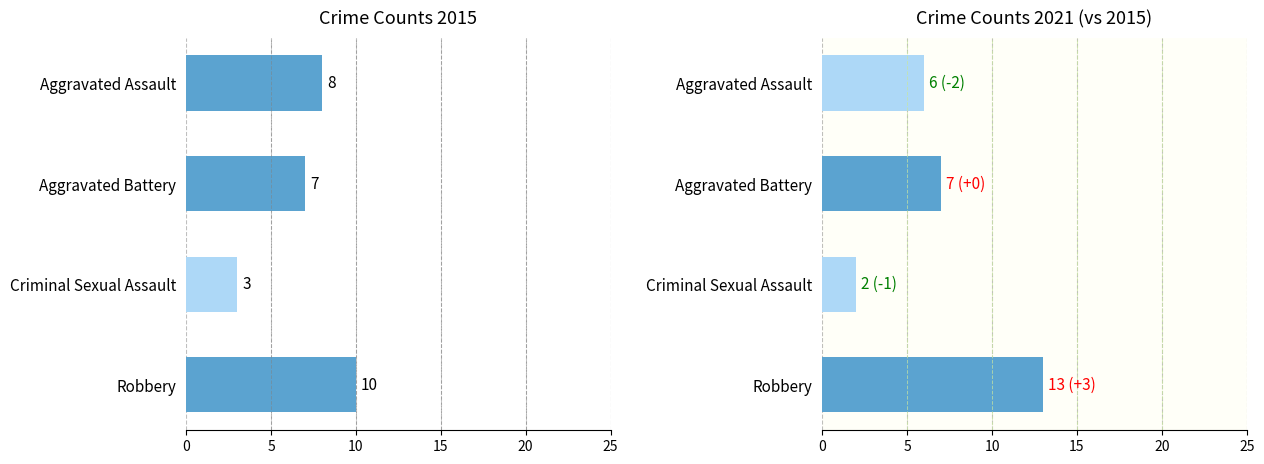

What is the value of the 2021 bar at the 2nd from the left?

7